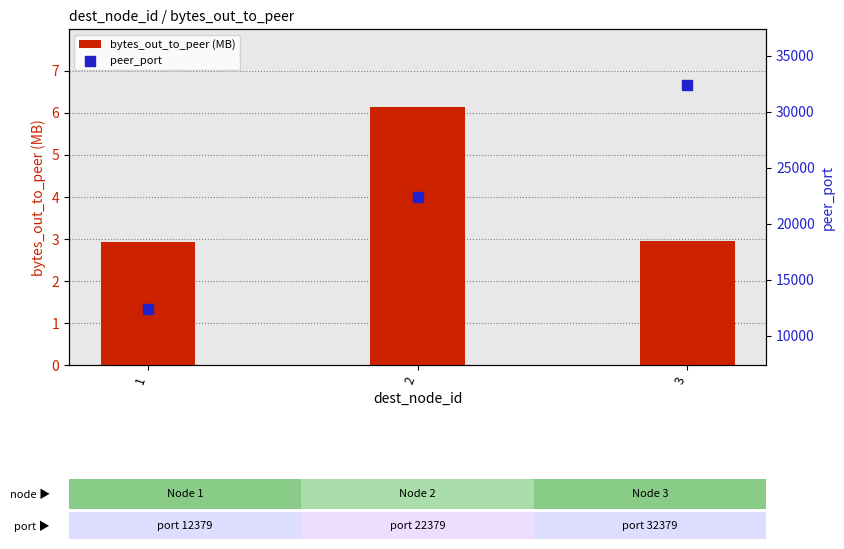

Which series has the widest spread of Y values?

peer_port